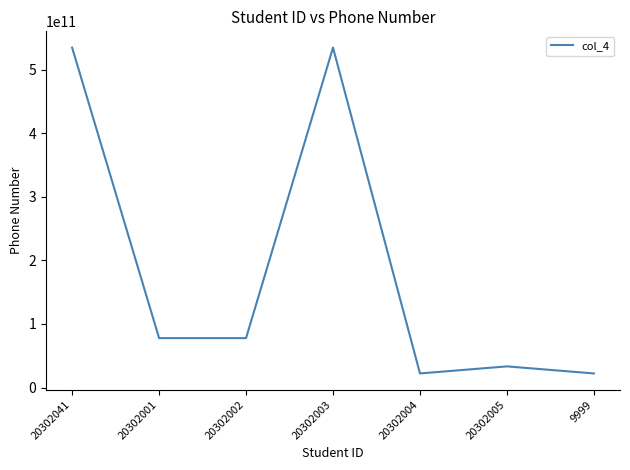

Reading left to right, transcribe all the data shown in this chart.

20302041=534534534535	20302001=77777777777	20302002=77777777777	20302003=534534534535	20302004=22222222222	20302005=33333333333	9999=22222222222